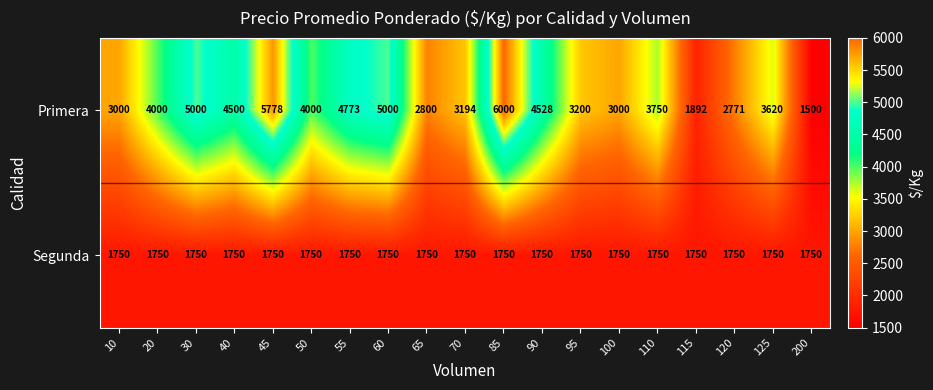

Rank the series by their average value, from highest to lowest.

Primera, Segunda